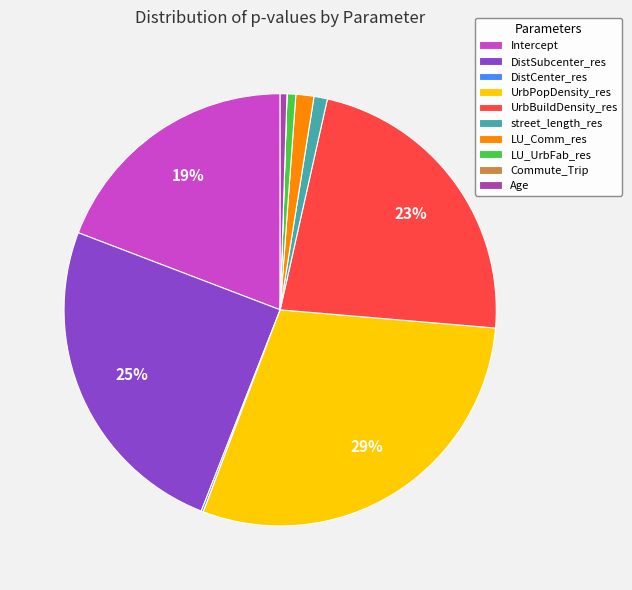

Does UrbBuildDensity_res represent more than half of the total?

No